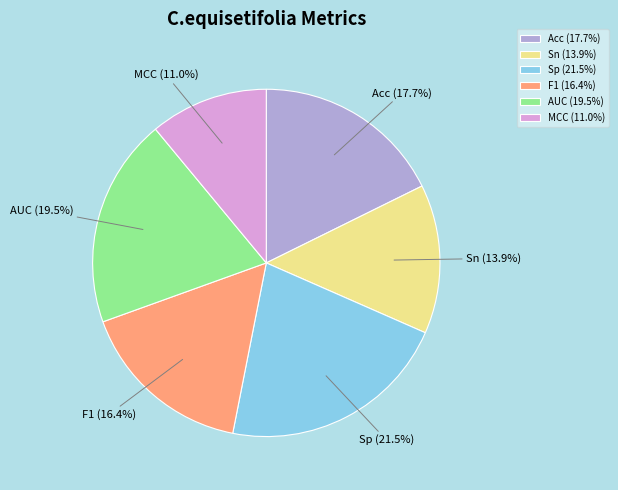

True or false: MCC accounts for 11% of the total.

True